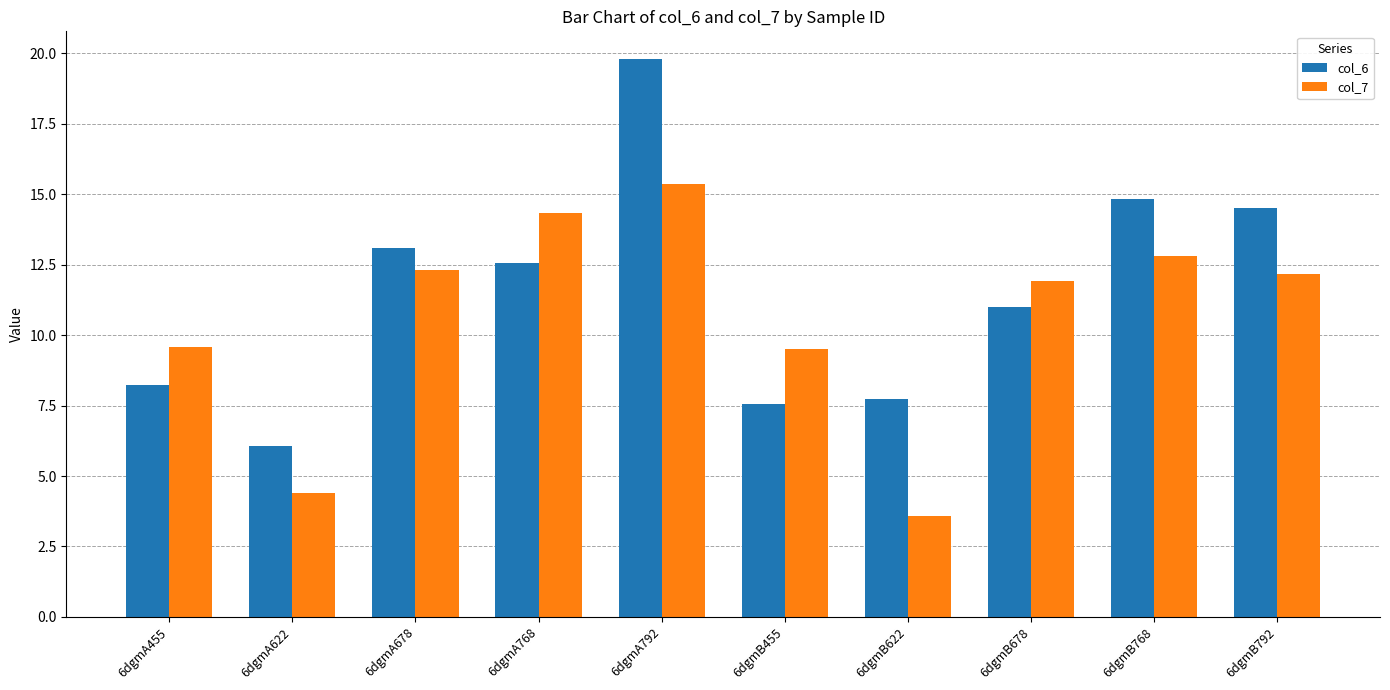

List the series in order of their overall mean, highest first.

col_6, col_7